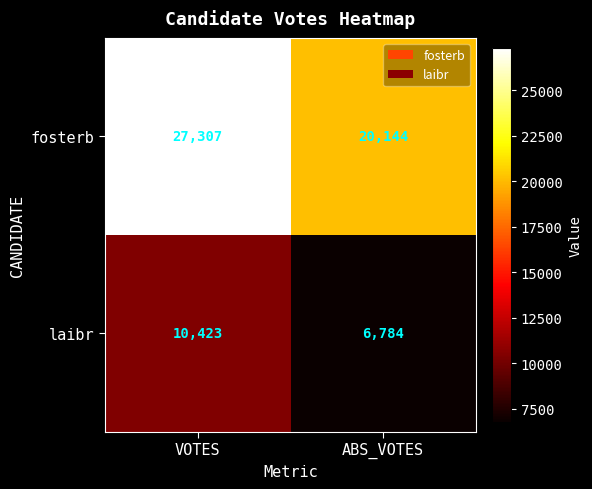

What is the spread (max minus min) of values at VOTES?

16884